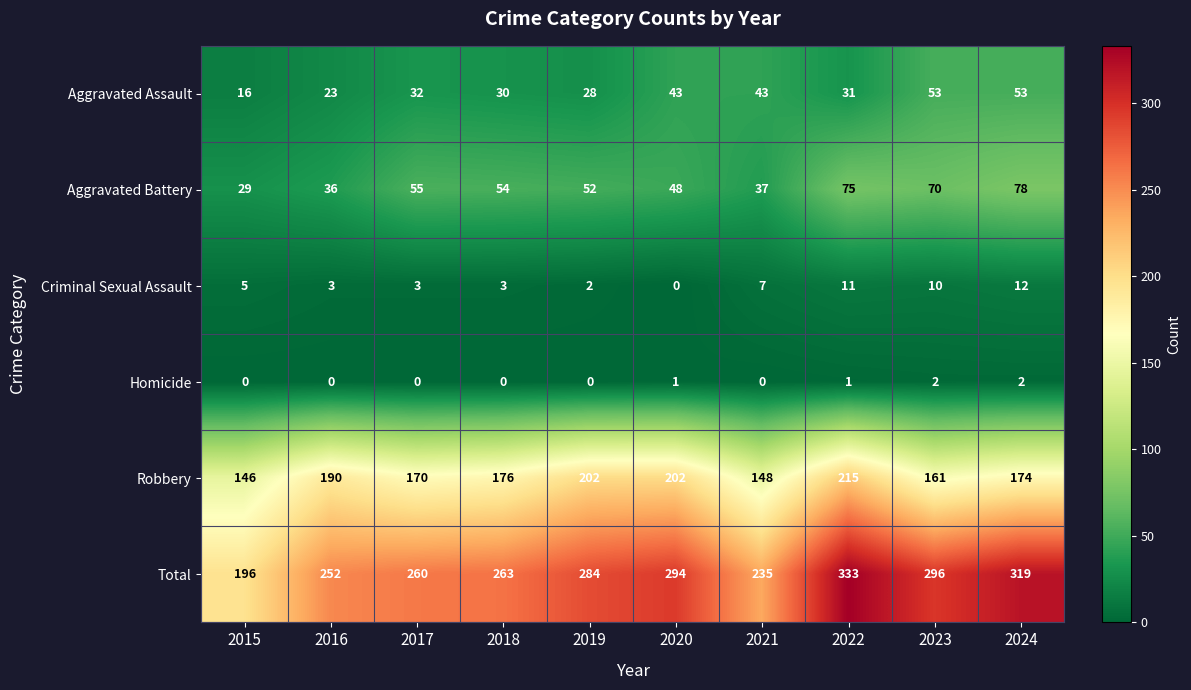

At 2019, list the series in order from largest to smallest.

Total, Robbery, Aggravated Battery, Aggravated Assault, Criminal Sexual Assault, Homicide